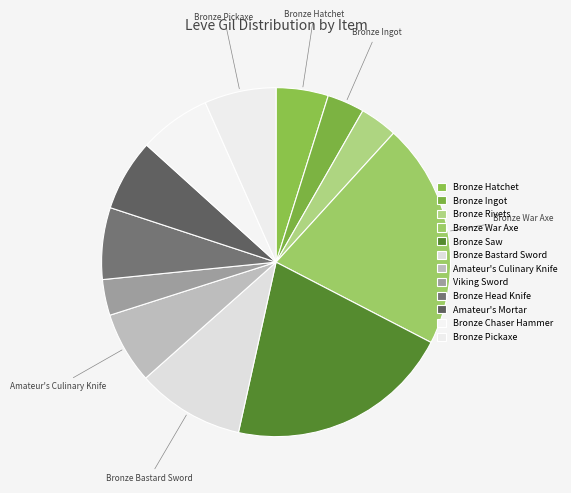

To the nearest percent, what is the difference between the Bronze Head Knife and Bronze Bastard Sword slice percentages?

3%